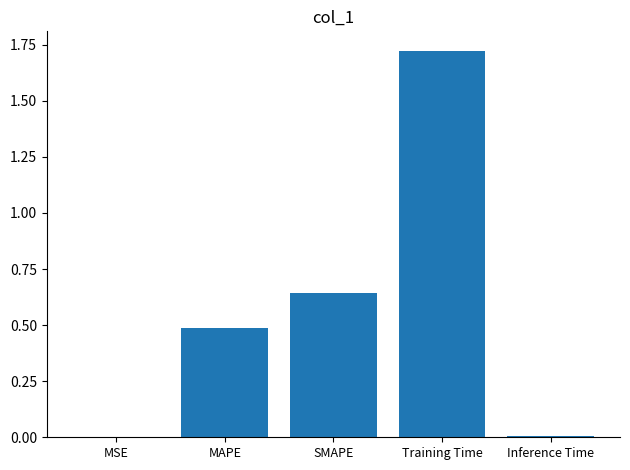

What is the sum of the values at SMAPE and MAPE?

1.1